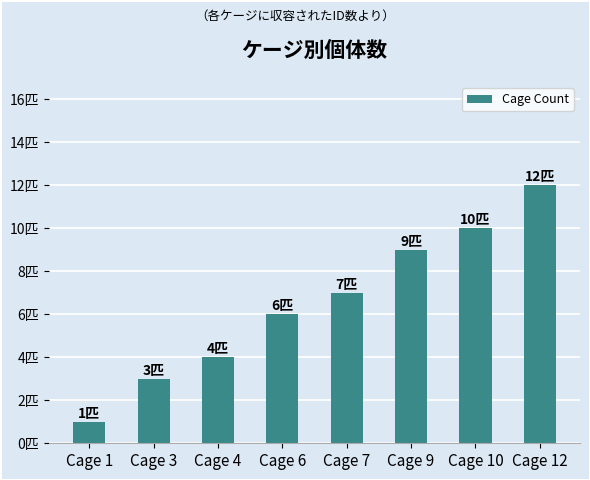

Reading left to right, what are all the values shown in this chart?

1	3	4	6	7	9	10	12